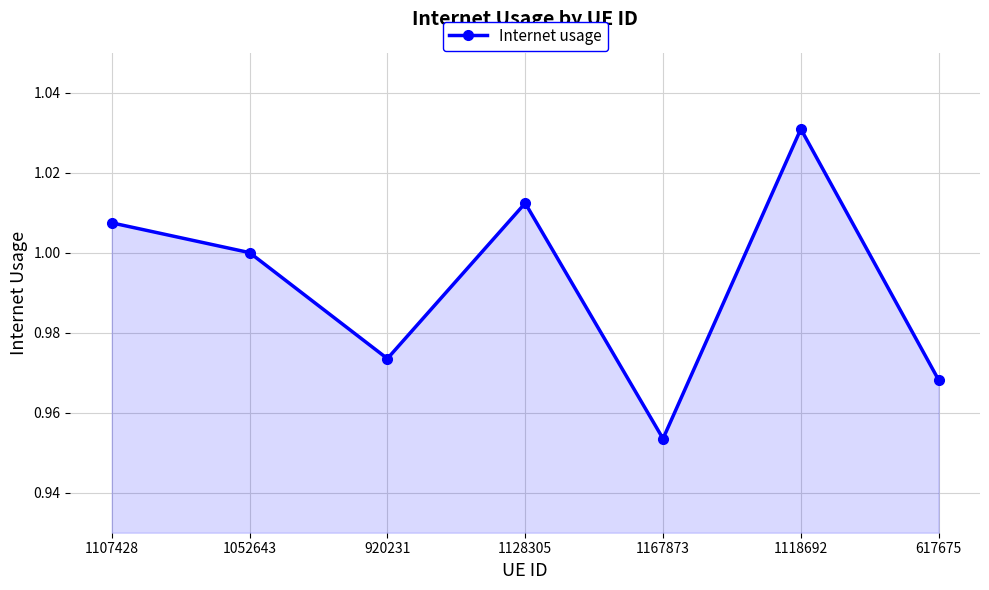

Where is the data nearest to the value 0?

1167873